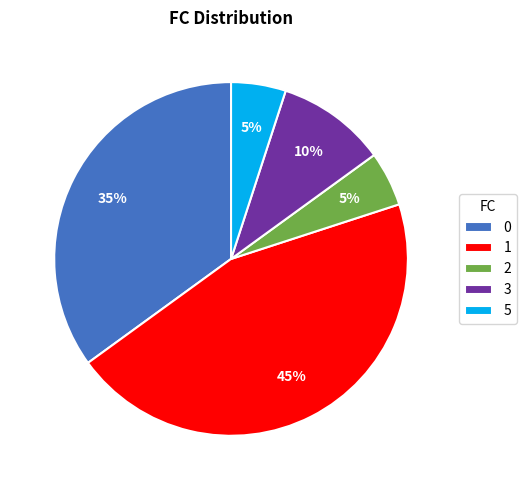

What percentage is the 1 slice, to the nearest percent?

45%